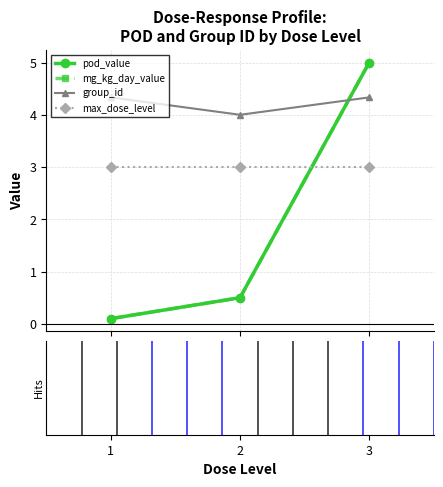

Does the chart have visible grid lines?

Yes